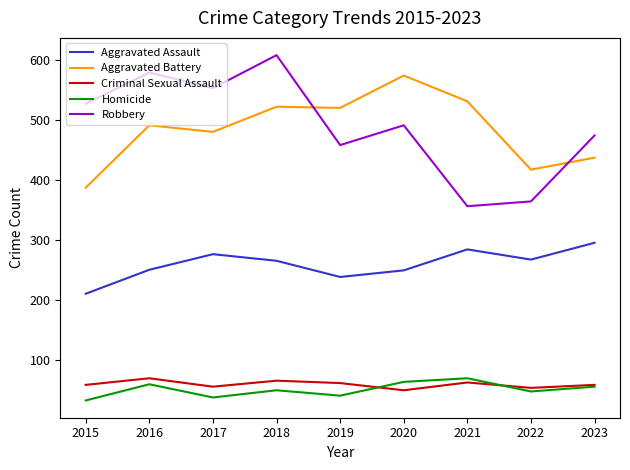

Is it true that Homicide equals 69 at 2021?

True